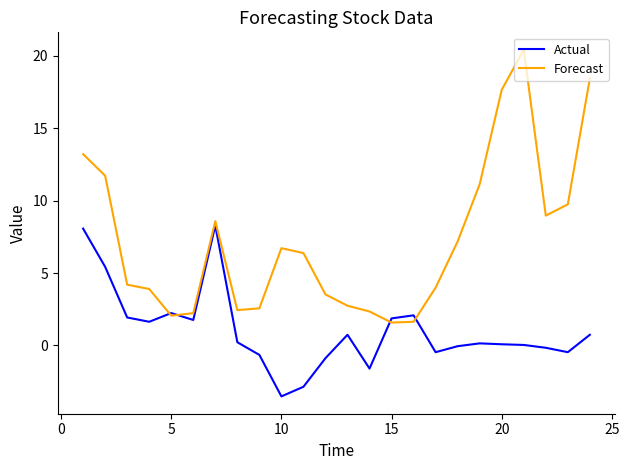

Rank the series by their average value, from highest to lowest.

Forecast, Actual